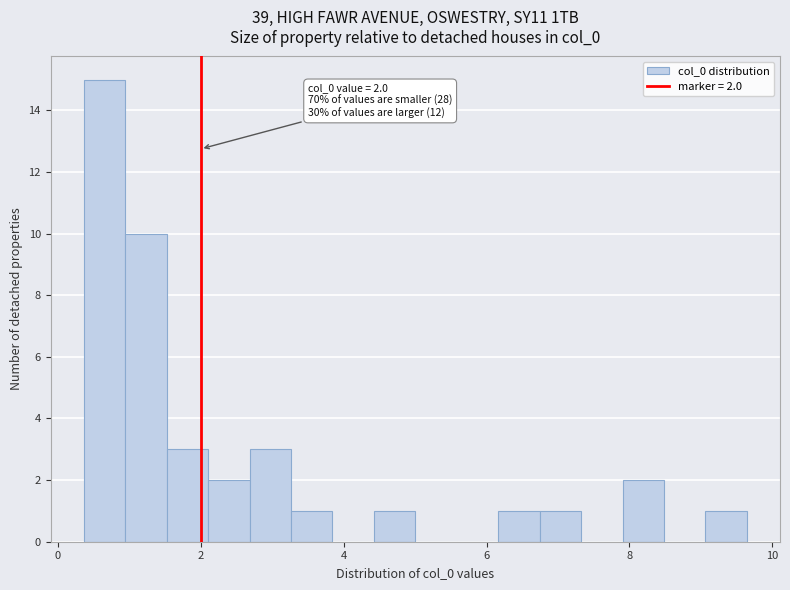

Read against the x-axis, roughly where is the centre of the tallest bar?

0.6